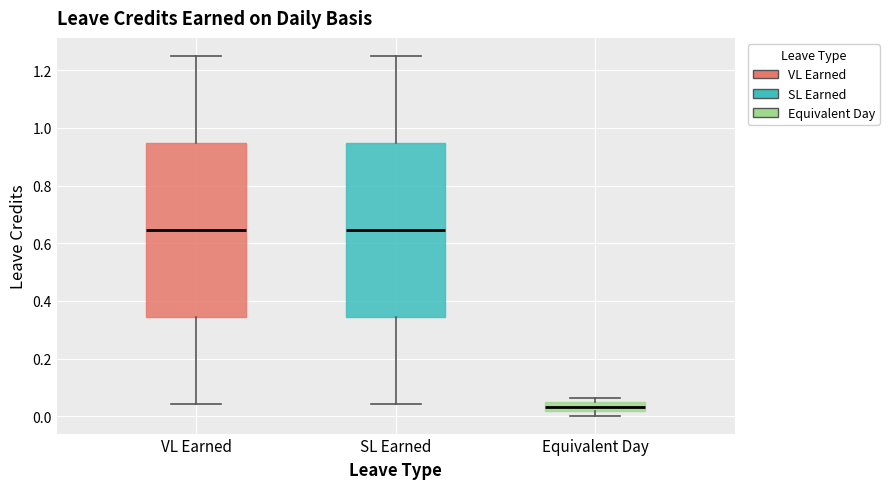

Where is the upper edge of the box for SL Earned on the y-axis? The values are not printed on the chart, so give them approximately, as read against the axis.

0.94